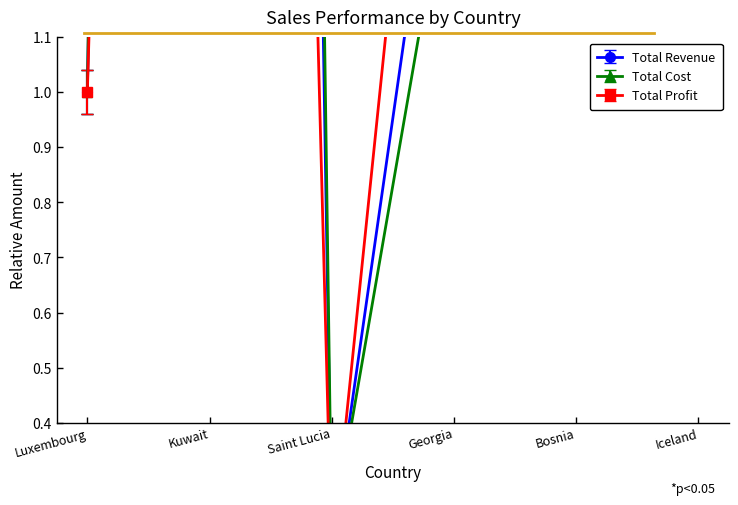

What is the difference between the Total Cost values at Iceland and Georgia?

2.3